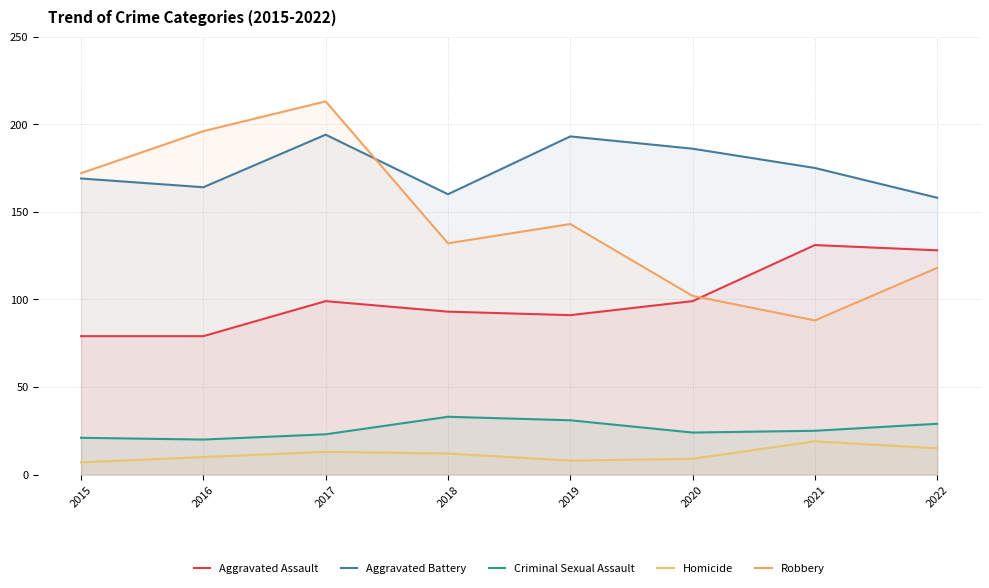

Which series has the largest total across all categories?

Aggravated Battery